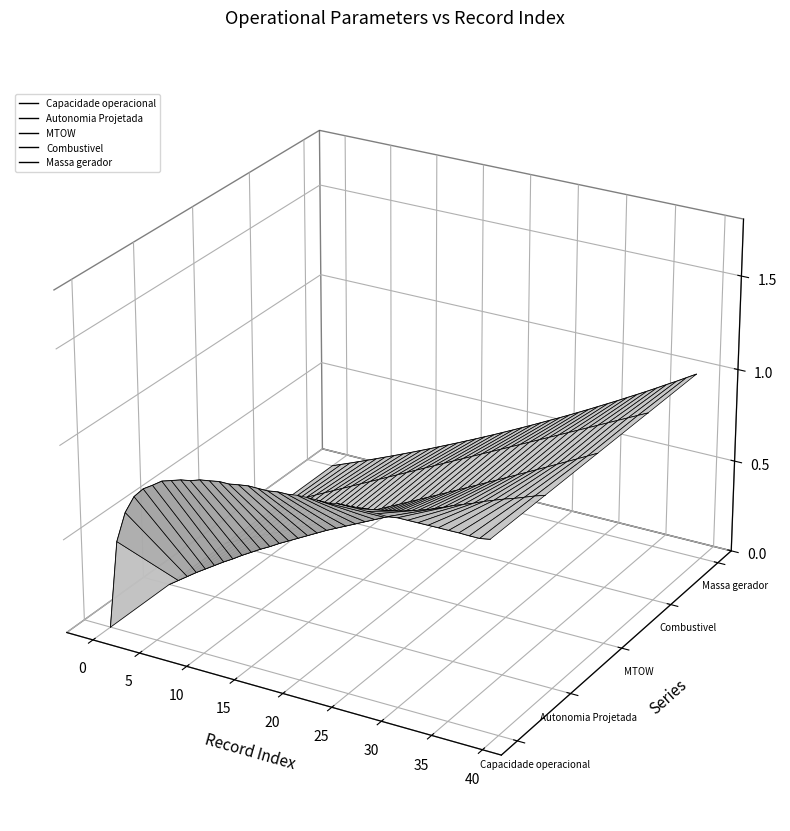

How many distinct data groups are displayed?

5